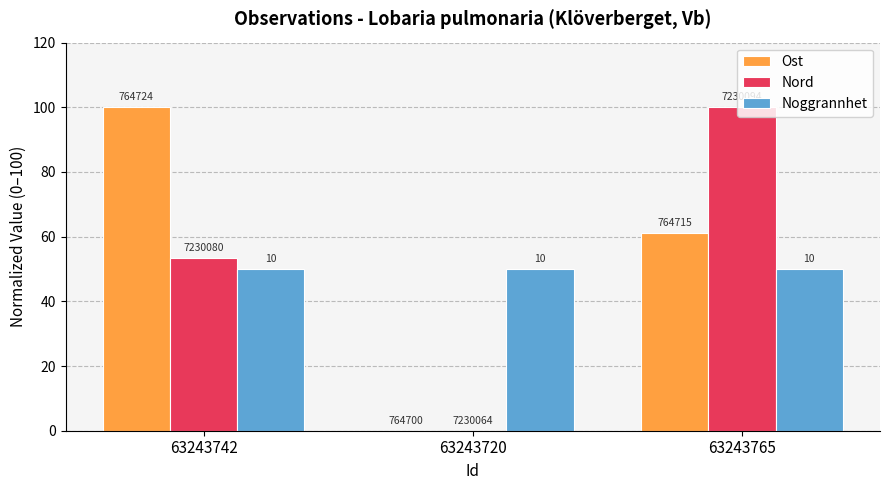

What are all the series names shown in the legend?

Ost, Nord, Noggrannhet